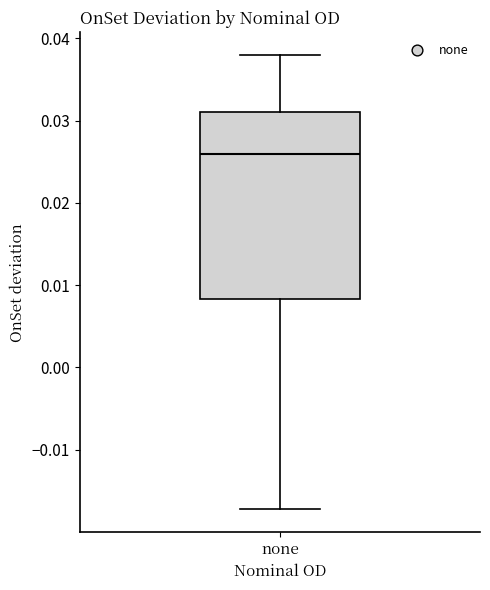

Transcribe this box plot: give where the median line is, the range the box spans, and where the two whiskers end, as read against the y-axis. The values are not printed on the chart, so give them approximately, as read against the axis.

median 0.026, box 0.008 to 0.031, whiskers -0.017 to 0.038